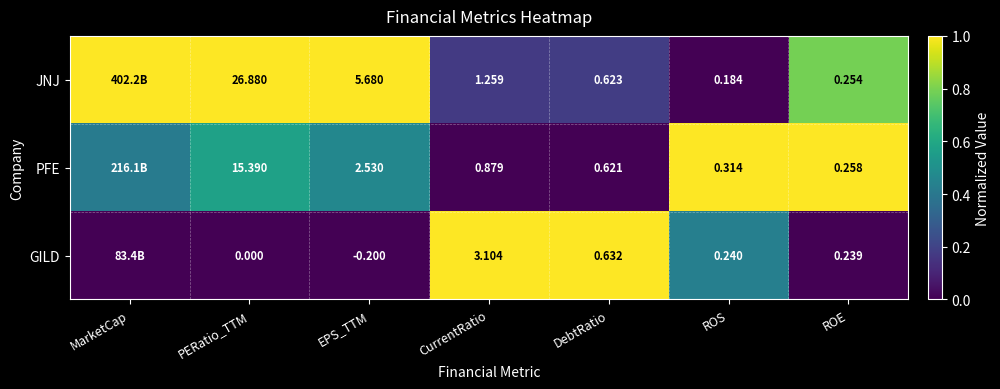

At EPS_TTM, list the series in order from smallest to largest.

GILD, PFE, JNJ